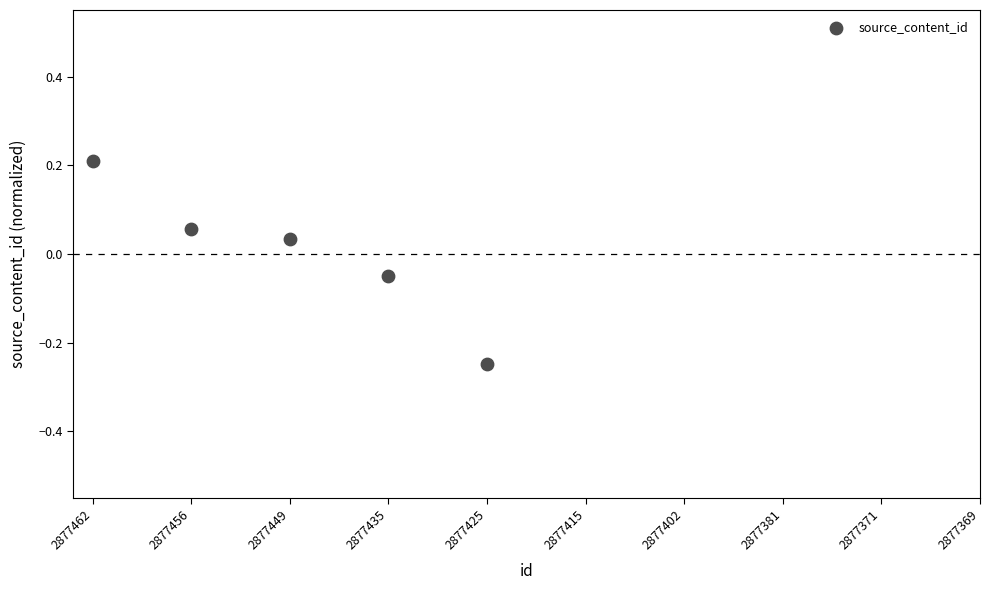

What is the range of Y values (max minus min)?

0.5